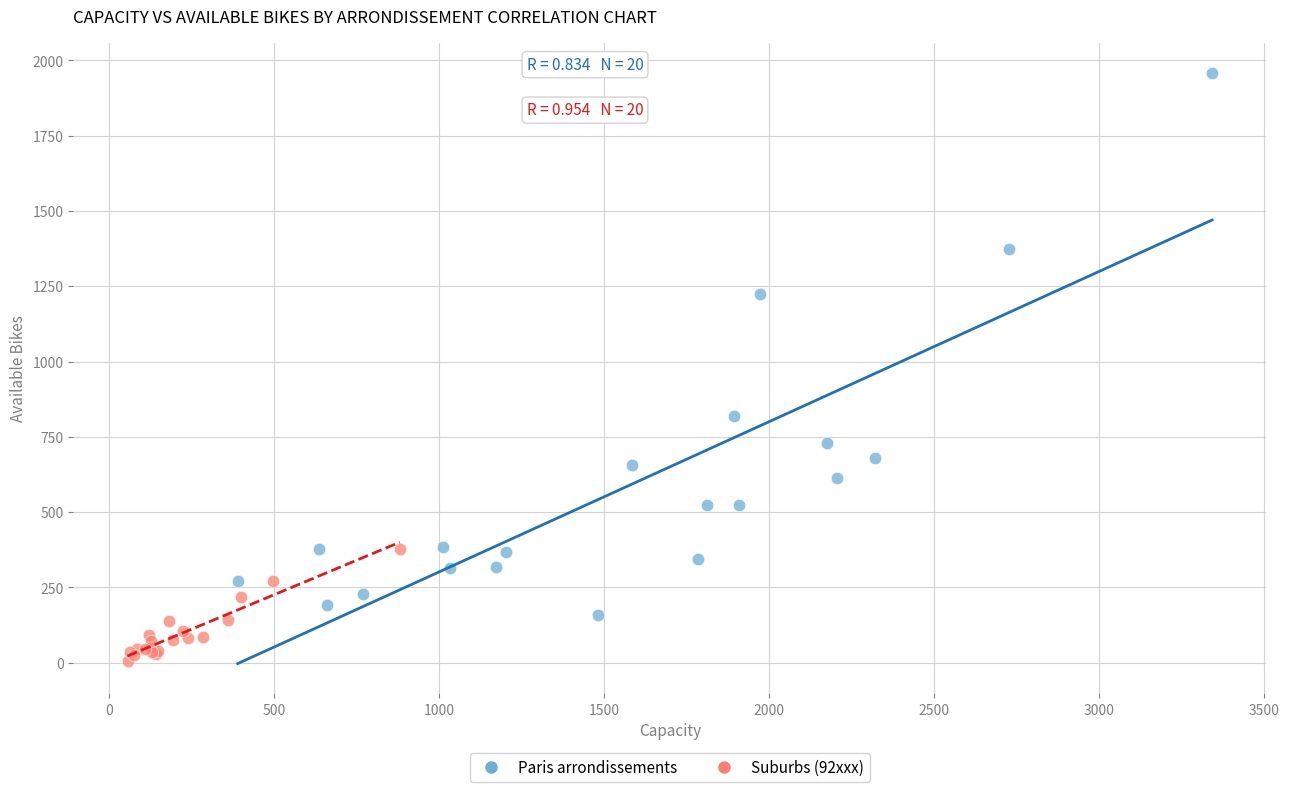

What are all the series names shown in the legend?

Paris arrondissements, Suburbs (92xxx)